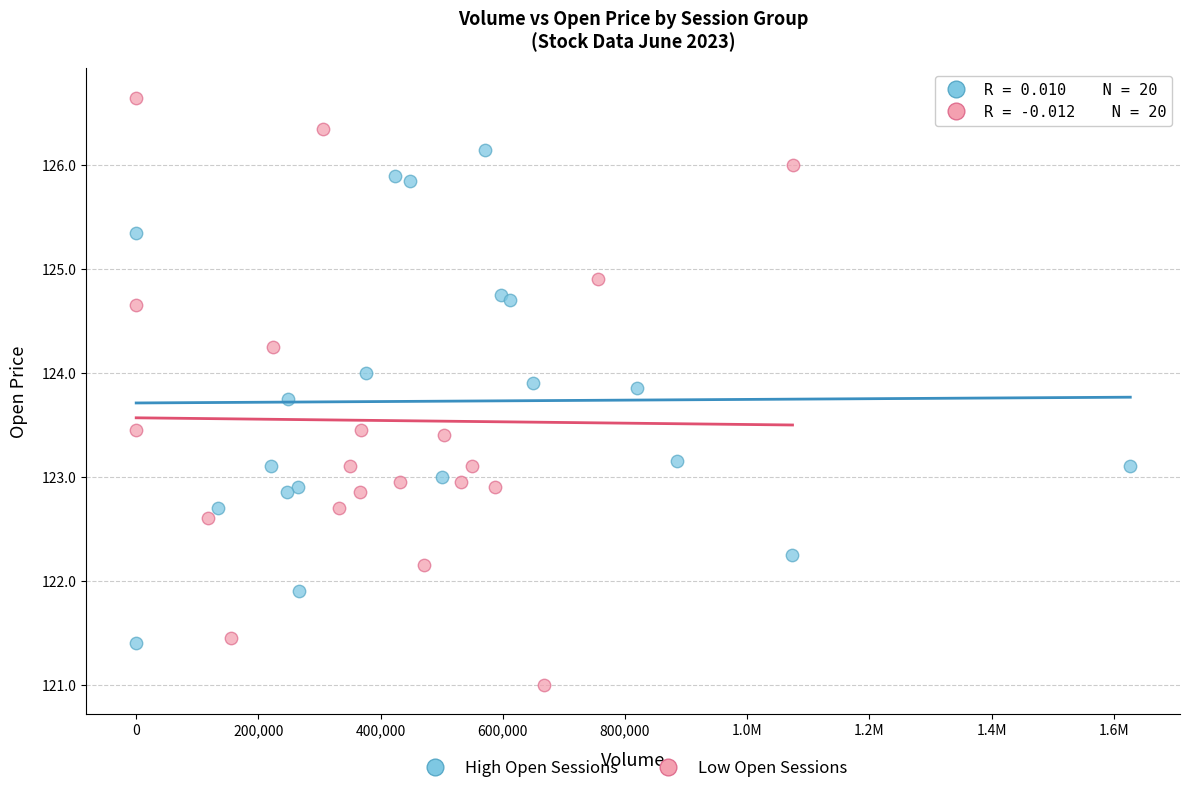

Which series contains the lowest Y value?

Low Open Sessions